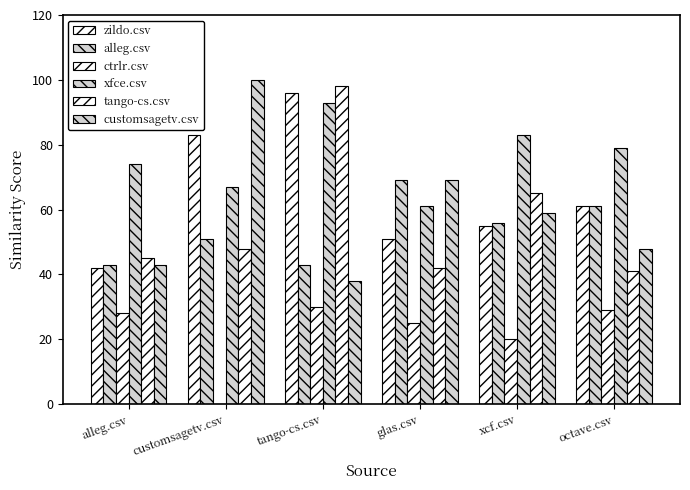

Are the bars grouped side by side (vs. stacked)?

Yes